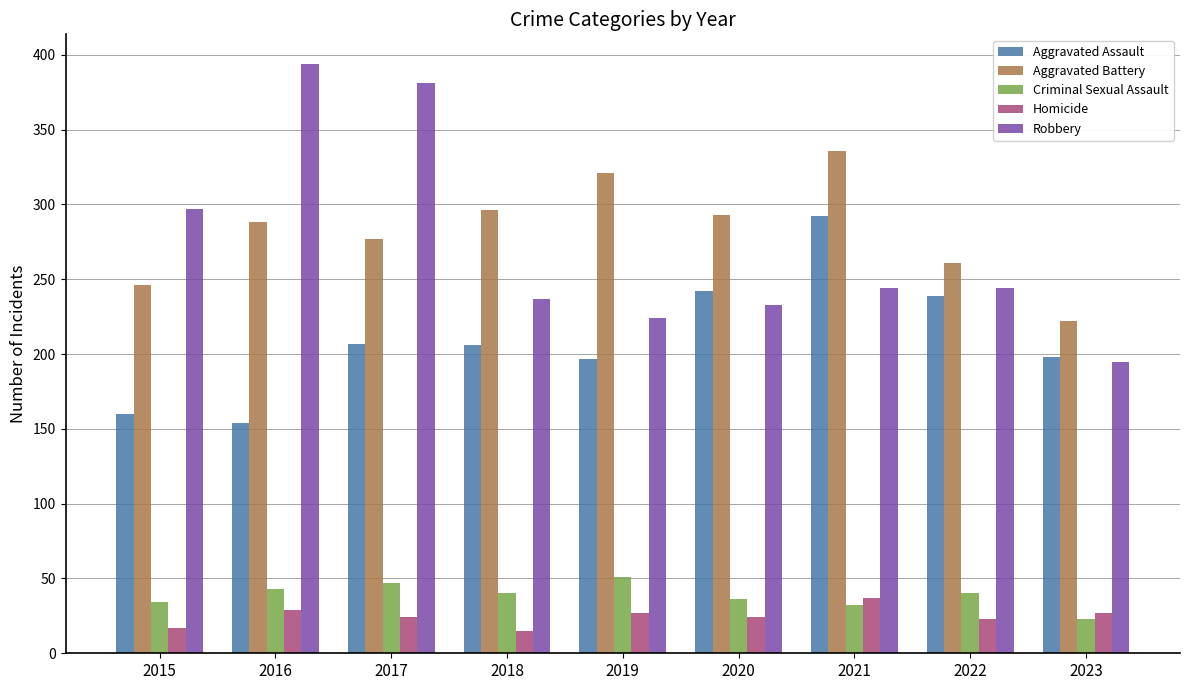

Which label corresponds to the largest value in the chart?

2016